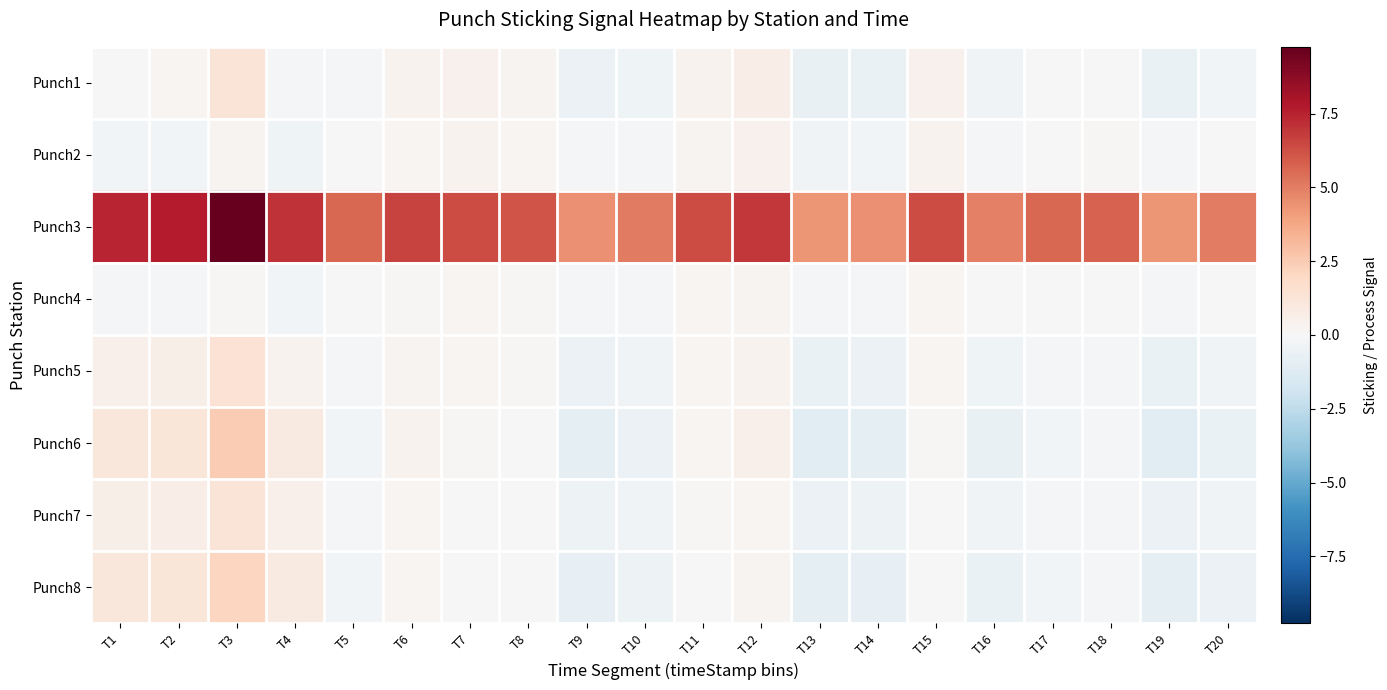

Which series has the largest total across all categories?

Punch3